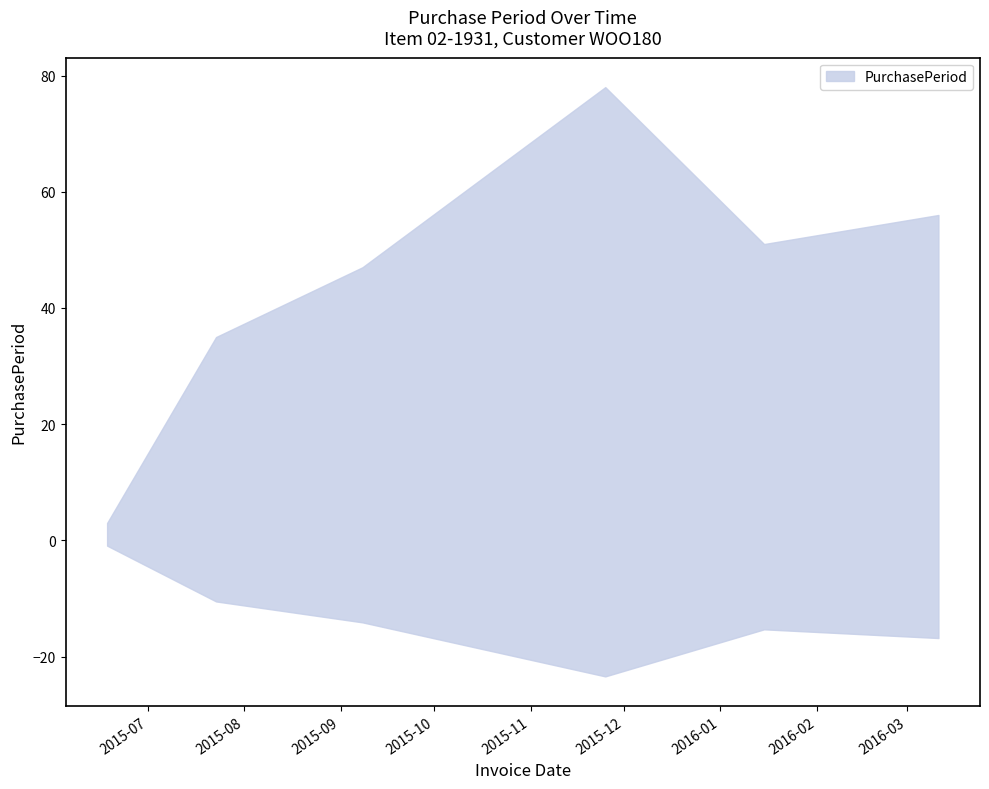

The chart shows a value of 78 at 2015-11-25. True or false?

True